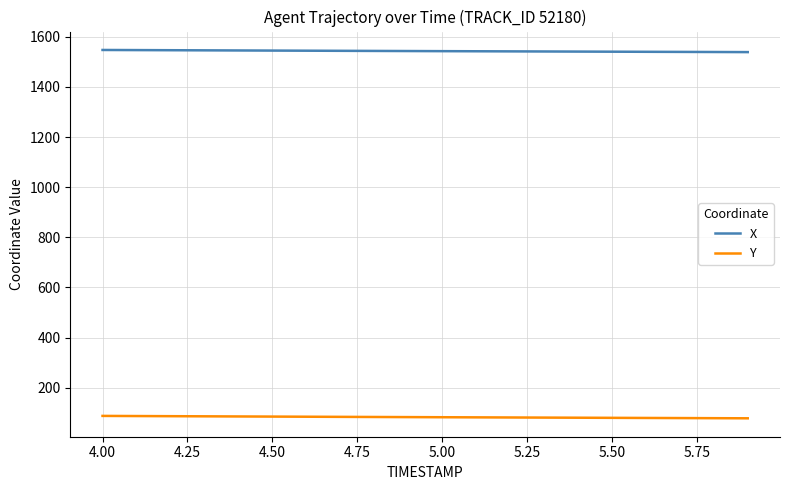

List the series in order of their peak value, highest first.

X, Y